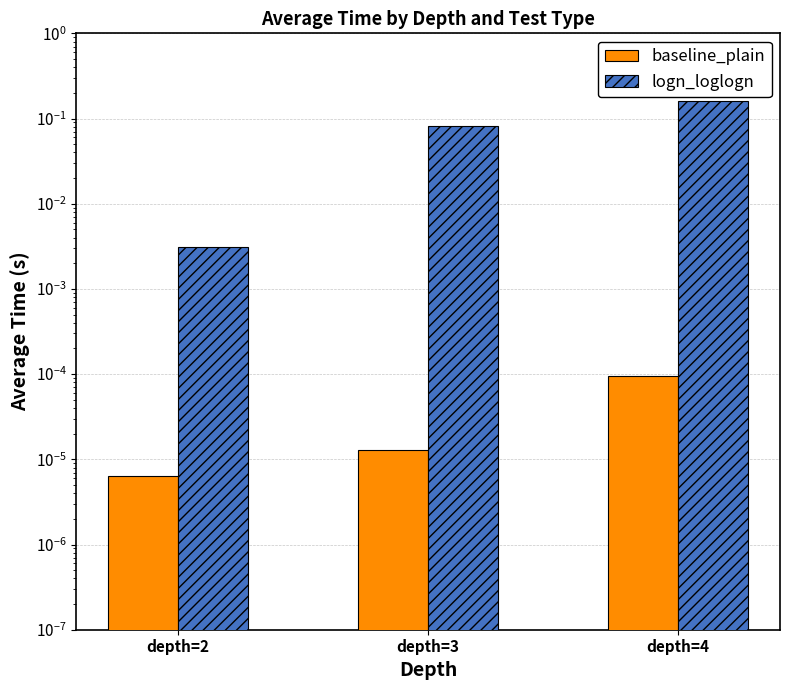

Rank the series by their maximum value, from highest to lowest.

logn_loglogn, baseline_plain